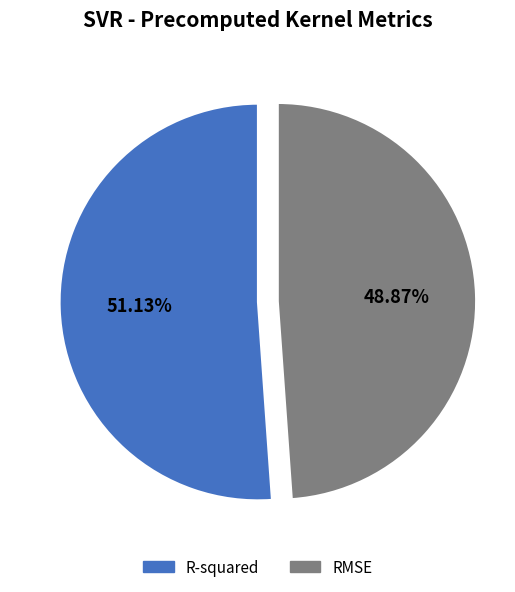

To the nearest percent, what portion does RMSE represent?

49%